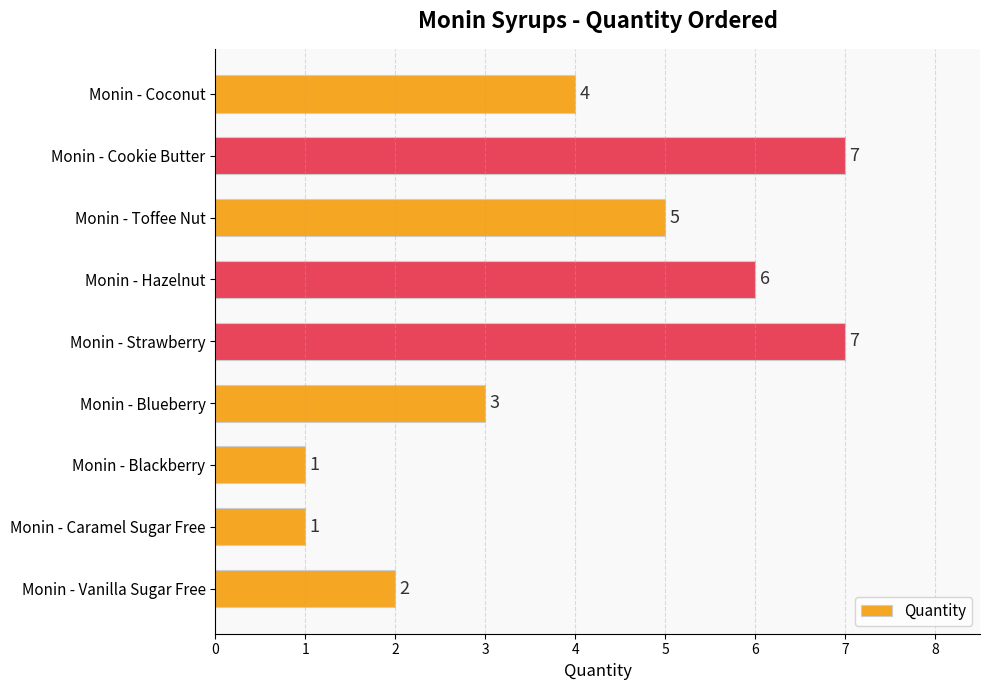

What is the change in value from Monin - Caramel Sugar Free to Monin - Blueberry?

+2